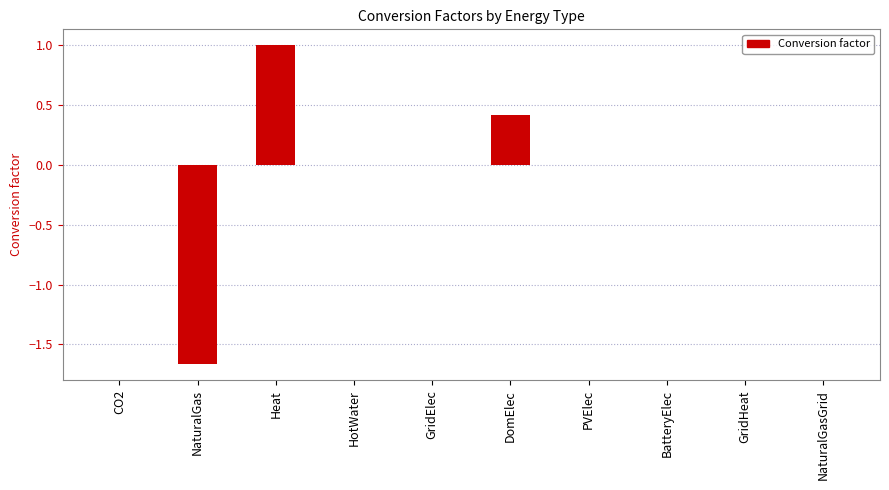

What is the greatest value displayed?

1.0